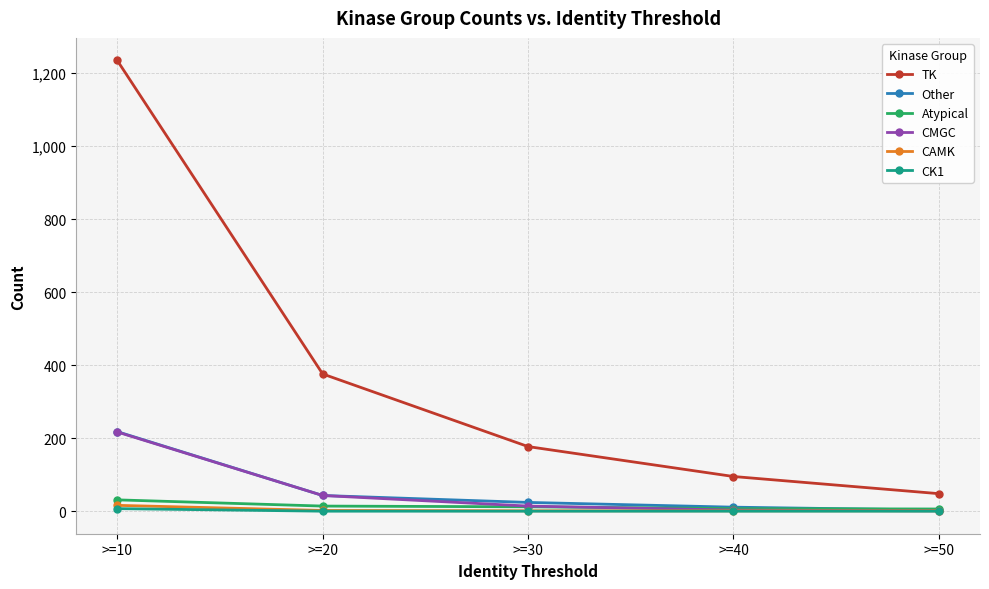

How many lines are shown in the chart?

6